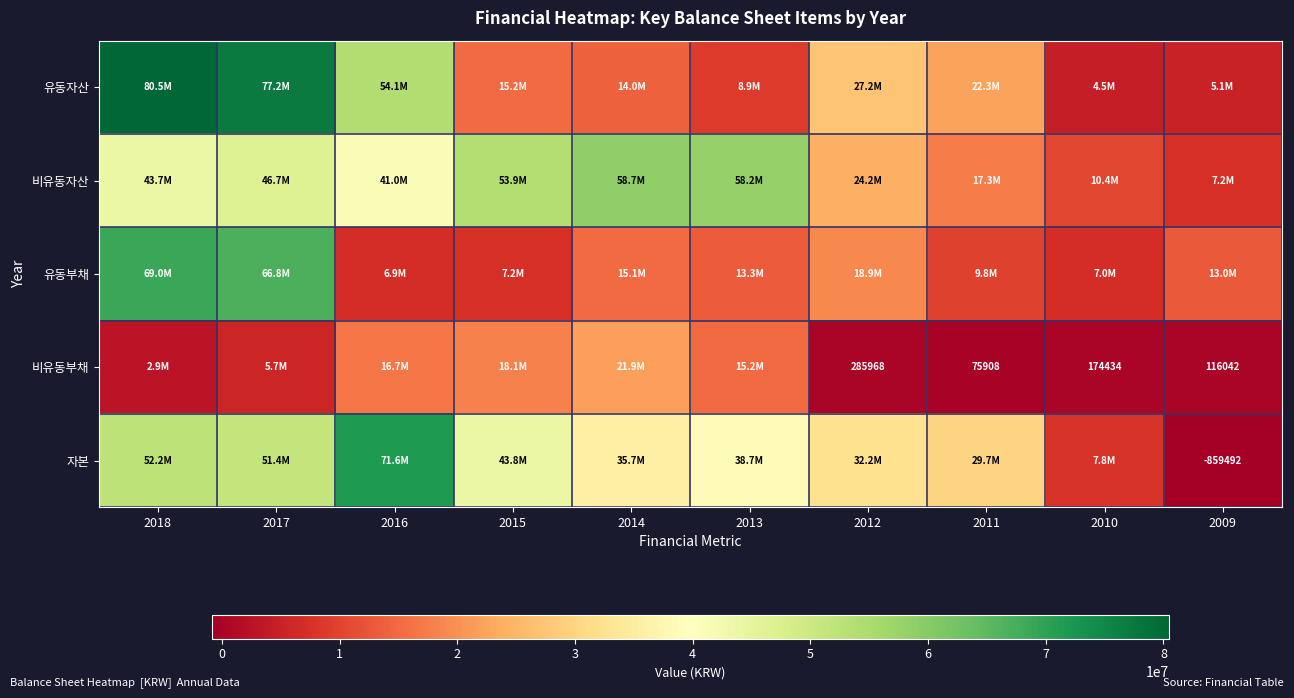

What is the total value across all series at 2012?

102853936